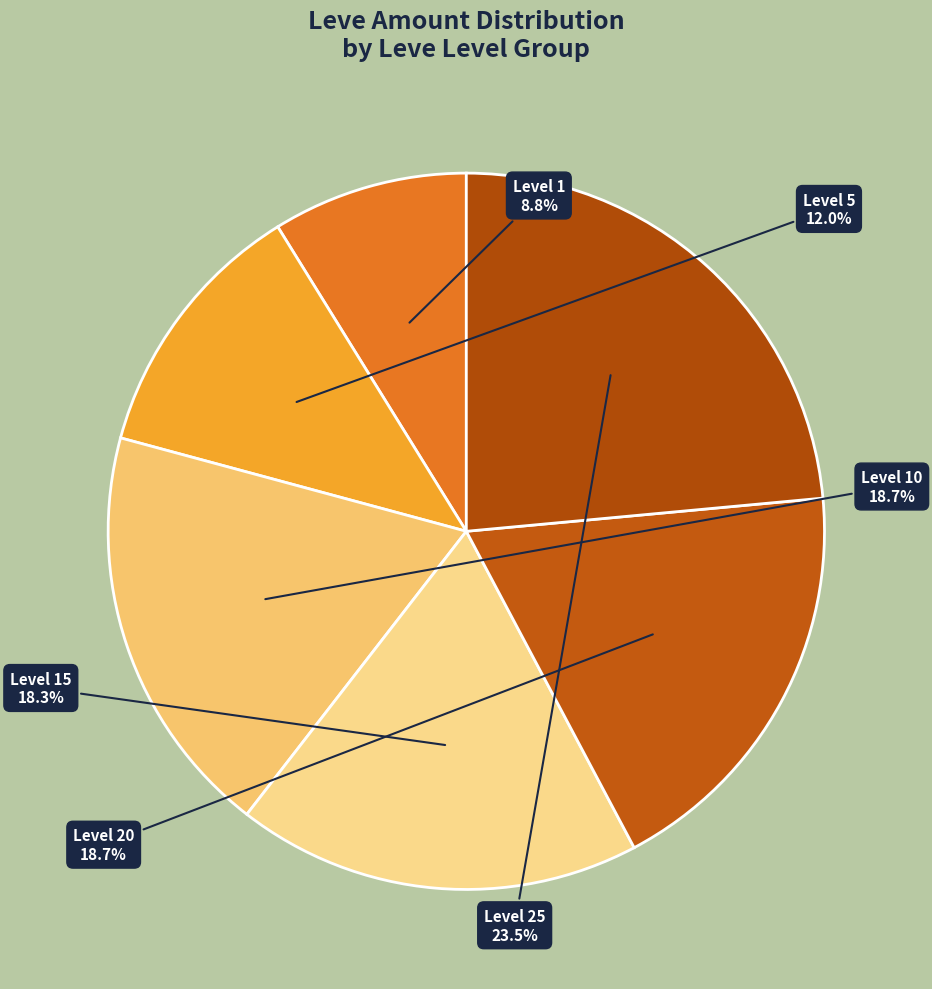

Count the number of slices in the pie.

6